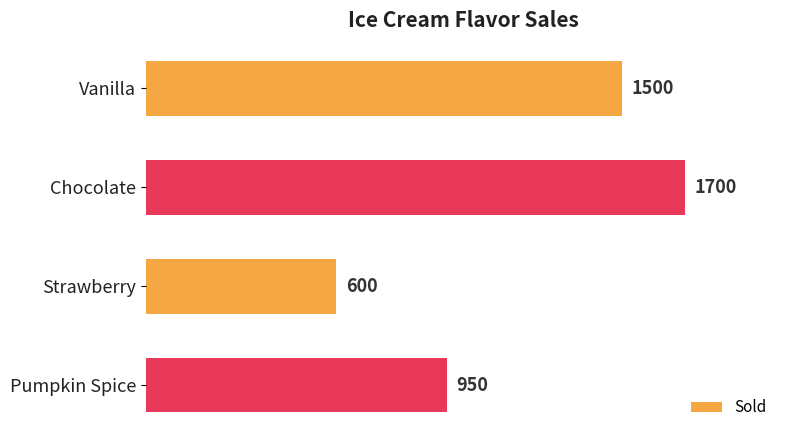

What is the greatest value displayed?

1700